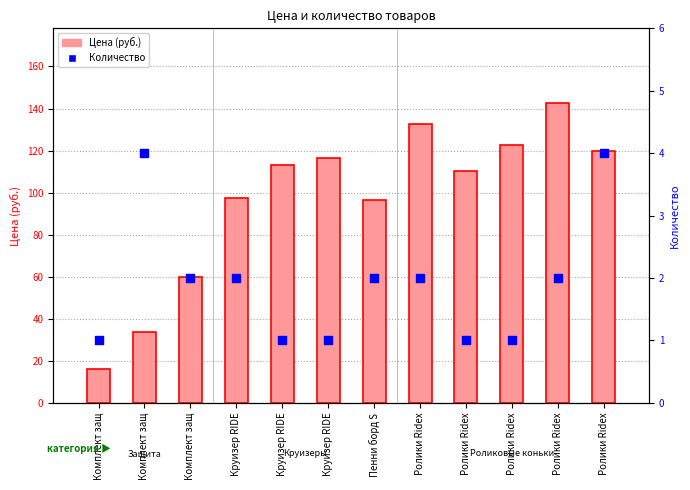

What are all the series names shown in the legend?

Цена (руб.), Количество